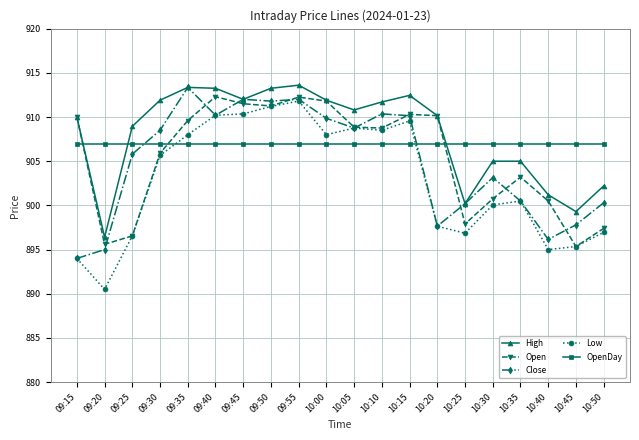

Which series has the largest total across all categories?

High